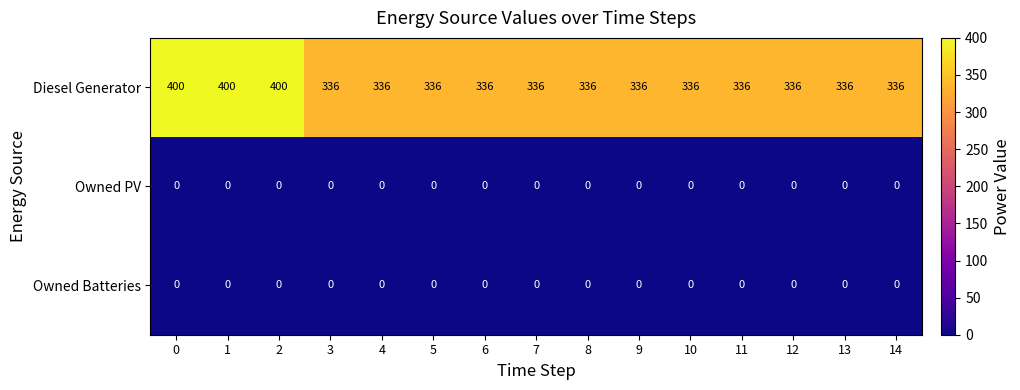

What is the minimum value for Diesel Generator?

336